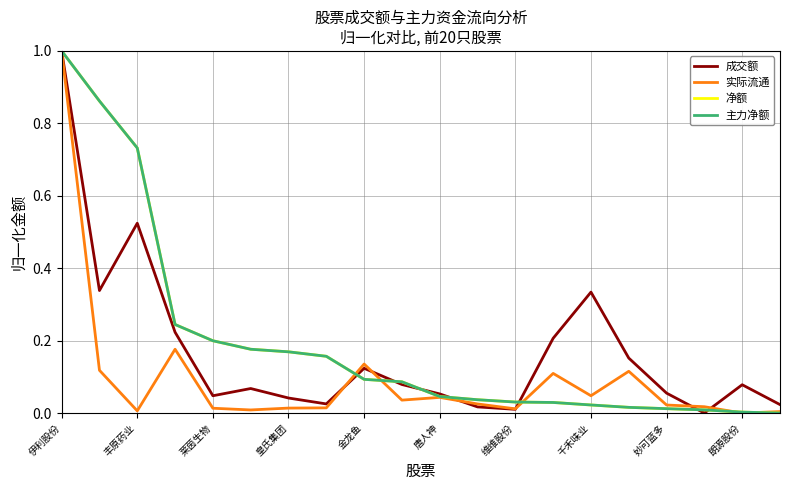

Does the chart display data point markers on the line(s)?

No